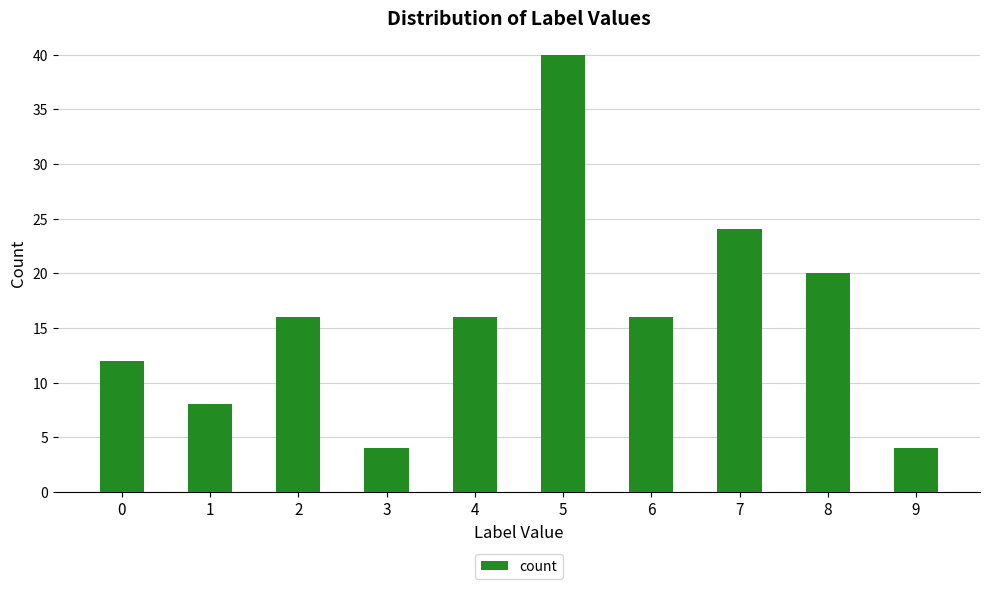

How many distinct data groups are displayed?

1